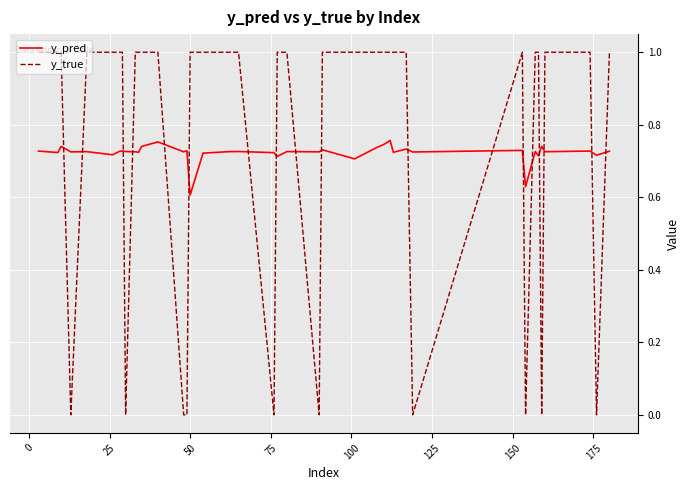

How many lines are shown in the chart?

2